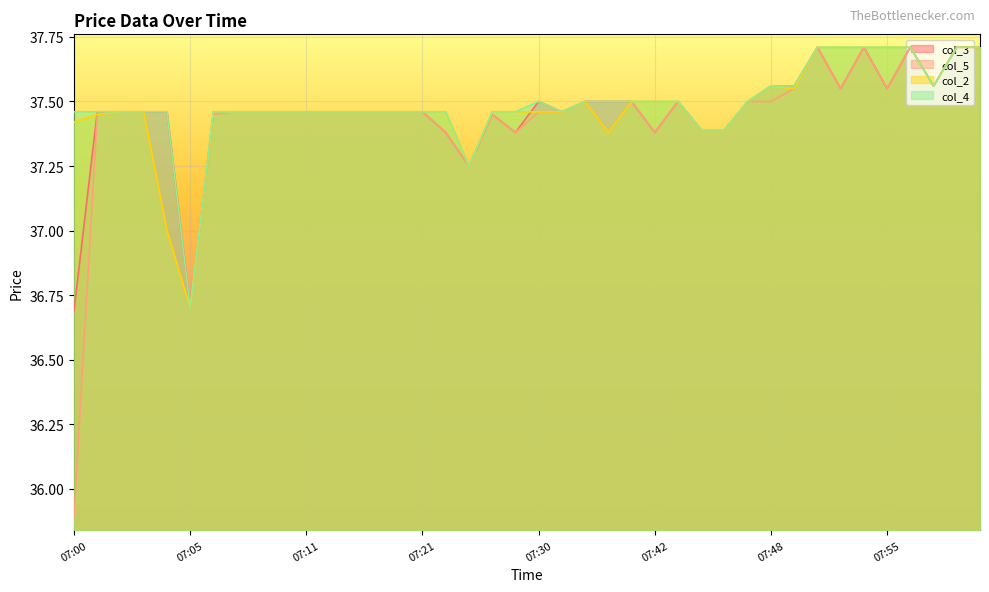

How many lines are shown in the chart?

4